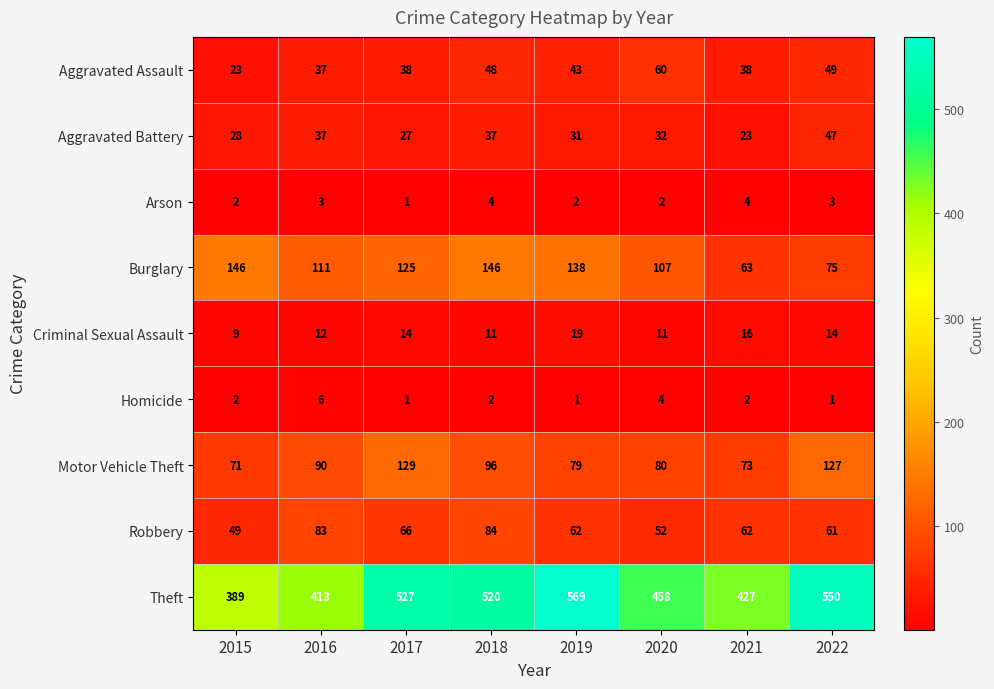

Is it true that Aggravated Assault equals 38 at 2021?

True